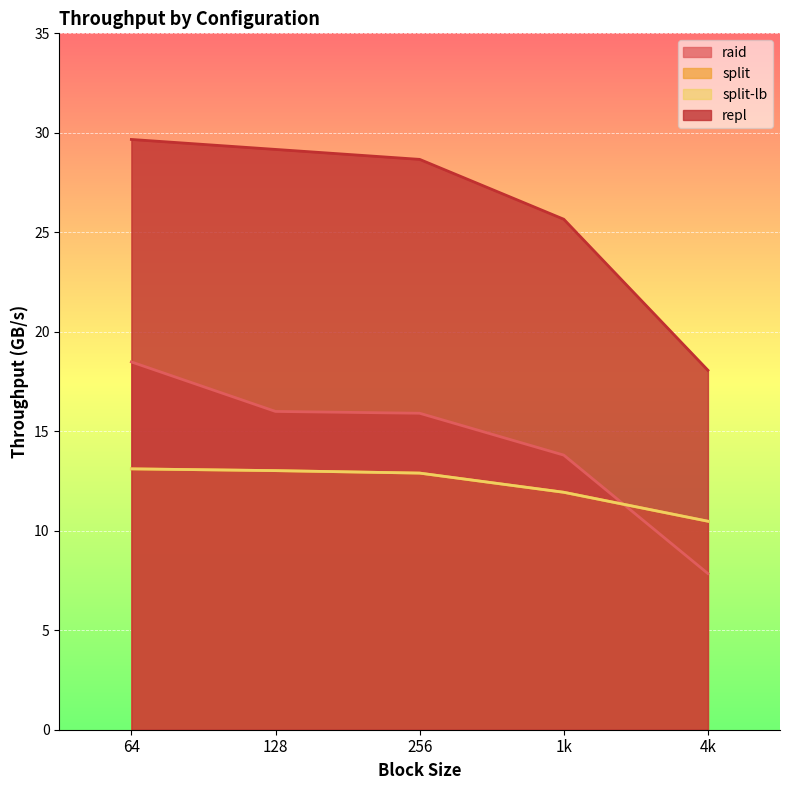

What is the total value across all series at 4k?

46.9